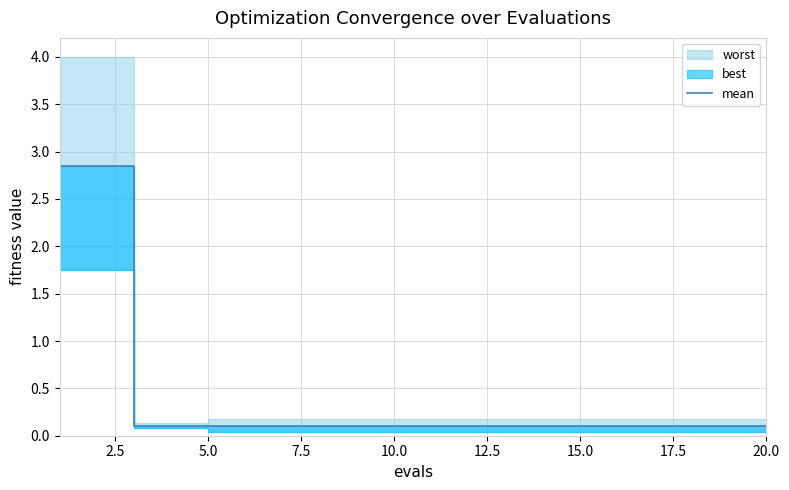

Reading left to right, what are all the values shown in this chart?

2.8	2.8	0.1	0.1	0.1	0.1	0.1	0.1	0.1	0.1	0.1	0.1	0.1	0.1	0.1	0.1	0.1	0.1	0.1	0.1